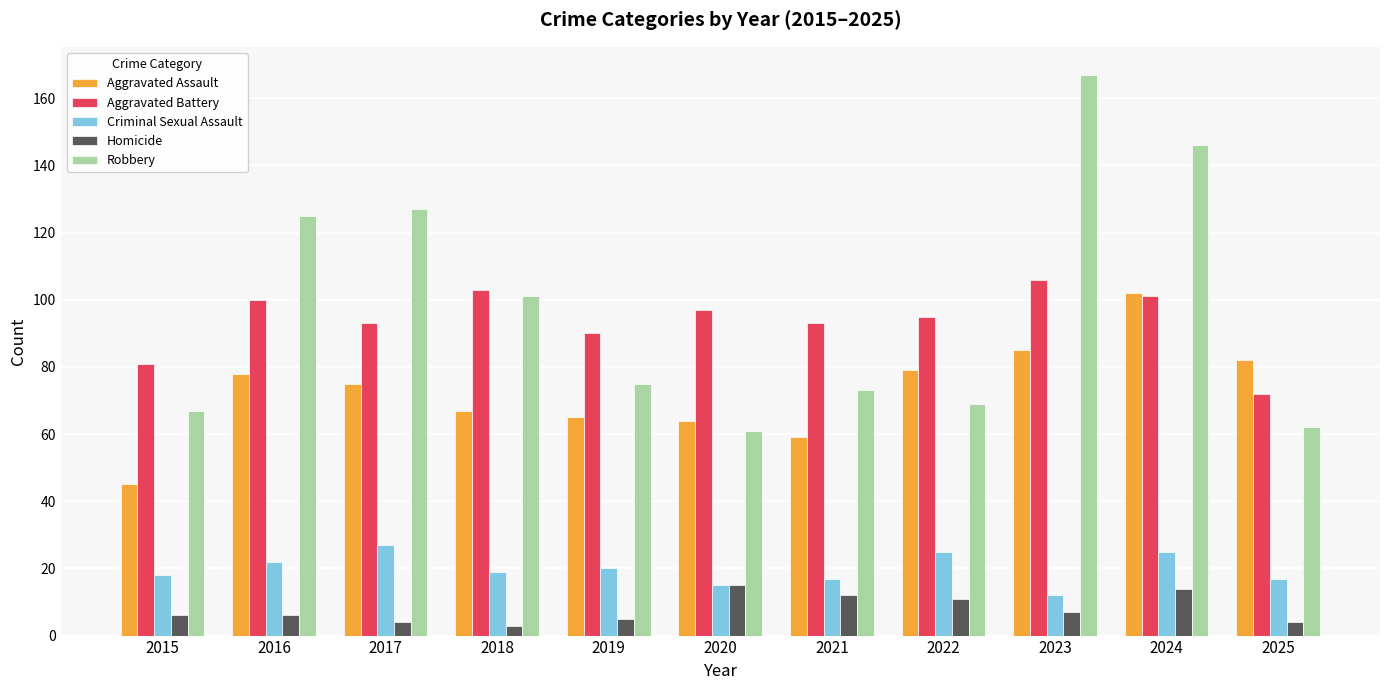

Reading left to right, extract all data points from this chart.

Aggravated Assault: 2015=45	2016=78	2017=75	2018=67	2019=65	2020=64	2021=59	2022=79	2023=85	2024=102	2025=82
Aggravated Battery: 2015=81	2016=100	2017=93	2018=103	2019=90	2020=97	2021=93	2022=95	2023=106	2024=101	2025=72
Criminal Sexual Assault: 2015=18	2016=22	2017=27	2018=19	2019=20	2020=15	2021=17	2022=25	2023=12	2024=25	2025=17
Homicide: 2015=6	2016=6	2017=4	2018=3	2019=5	2020=15	2021=12	2022=11	2023=7	2024=14	2025=4
Robbery: 2015=67	2016=125	2017=127	2018=101	2019=75	2020=61	2021=73	2022=69	2023=167	2024=146	2025=62